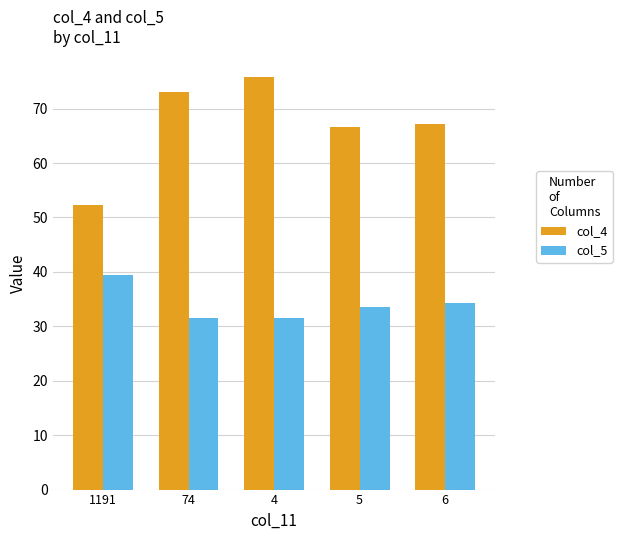

Which series changed the most between 4 and 6?

col_4